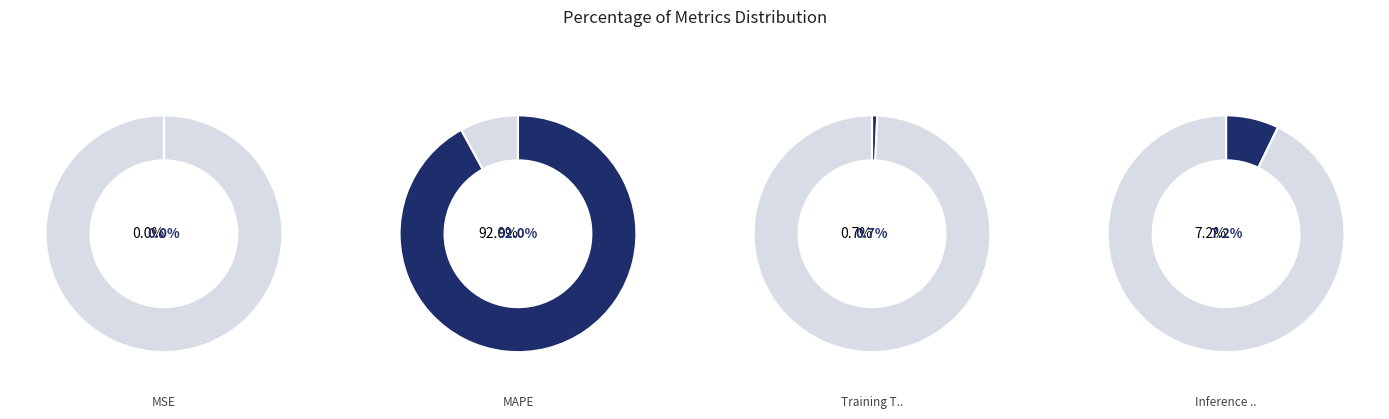

Count the number of slices in the pie.

4